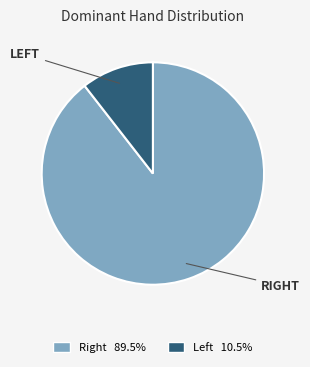

Is there any slice that represents more than half of the pie?

Yes